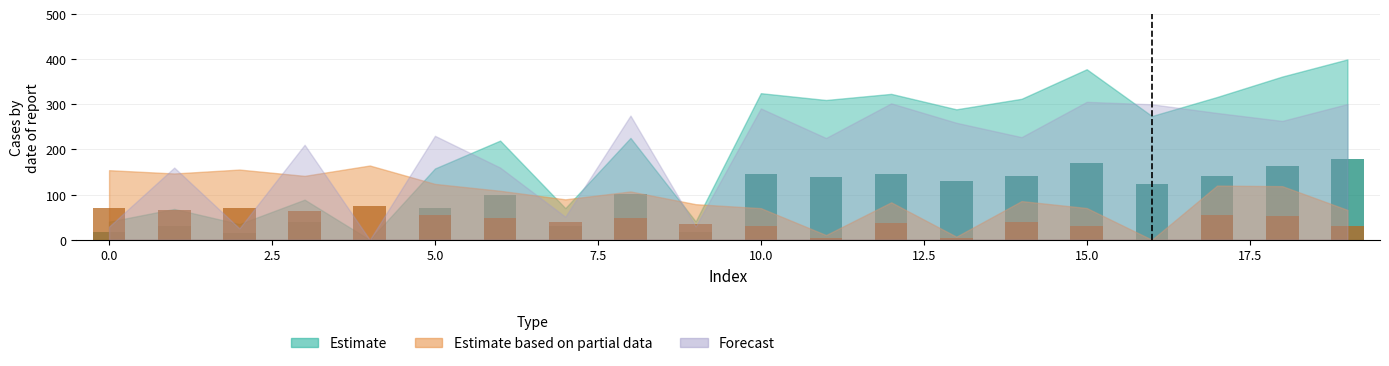

What is the difference between the Estimate based on partial data values at 15 and 8?

16.5